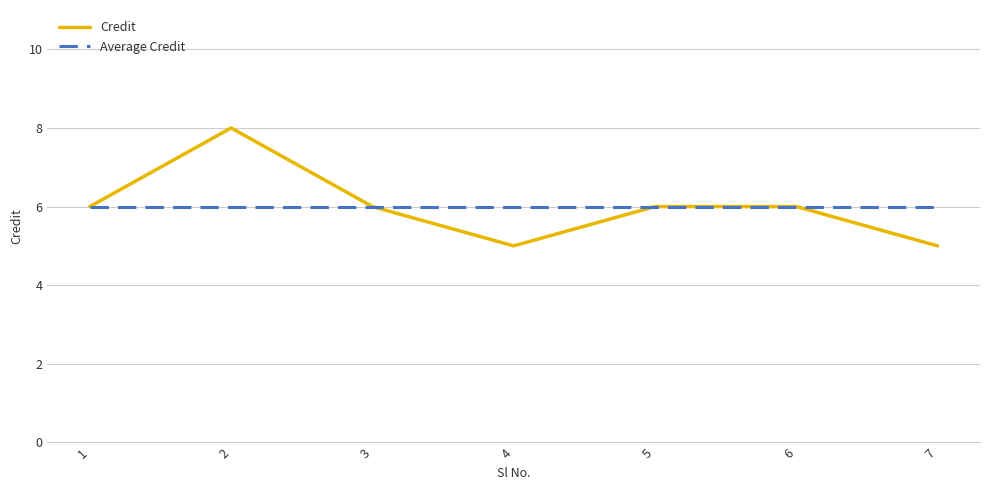

Is it true that Credit equals 14 at 2?

False